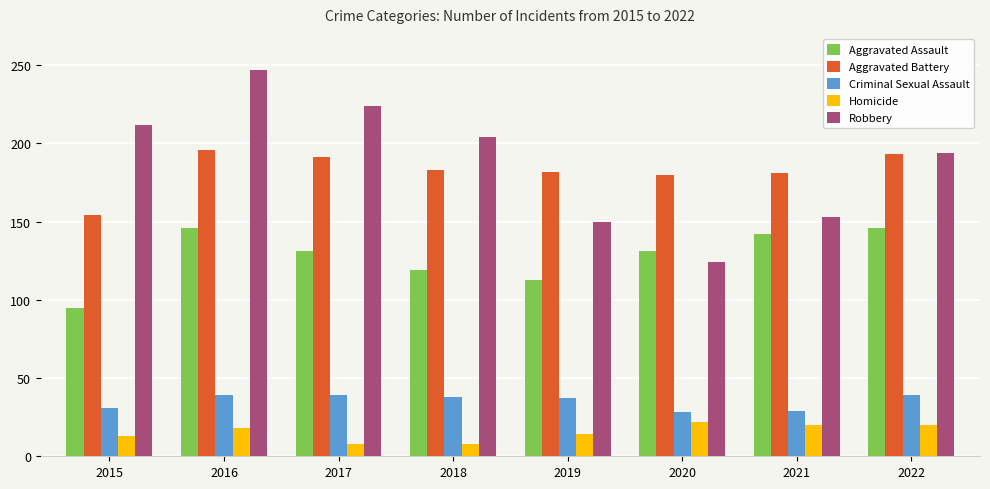

What is the highest value of the Homicide series?

22